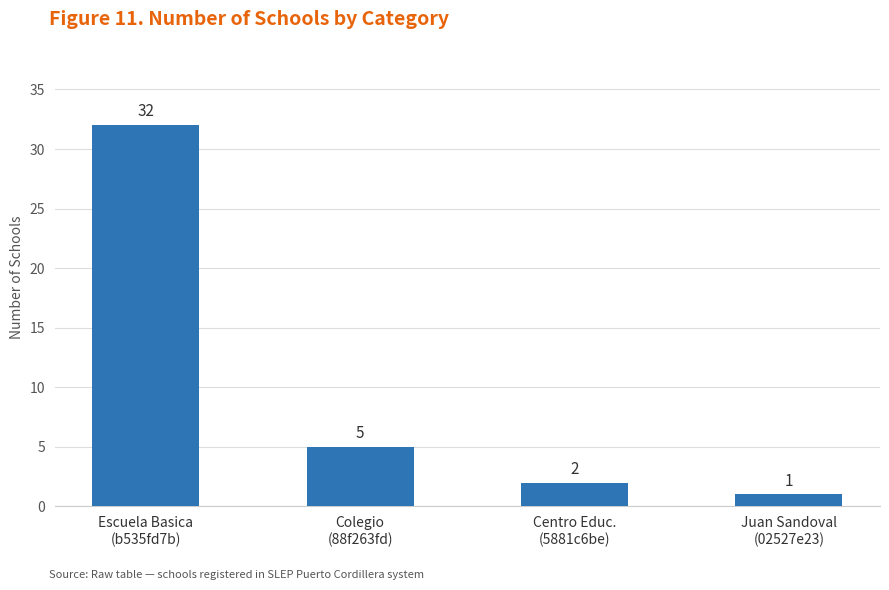

What position from the right is Colegio
(88f263fd)?

3